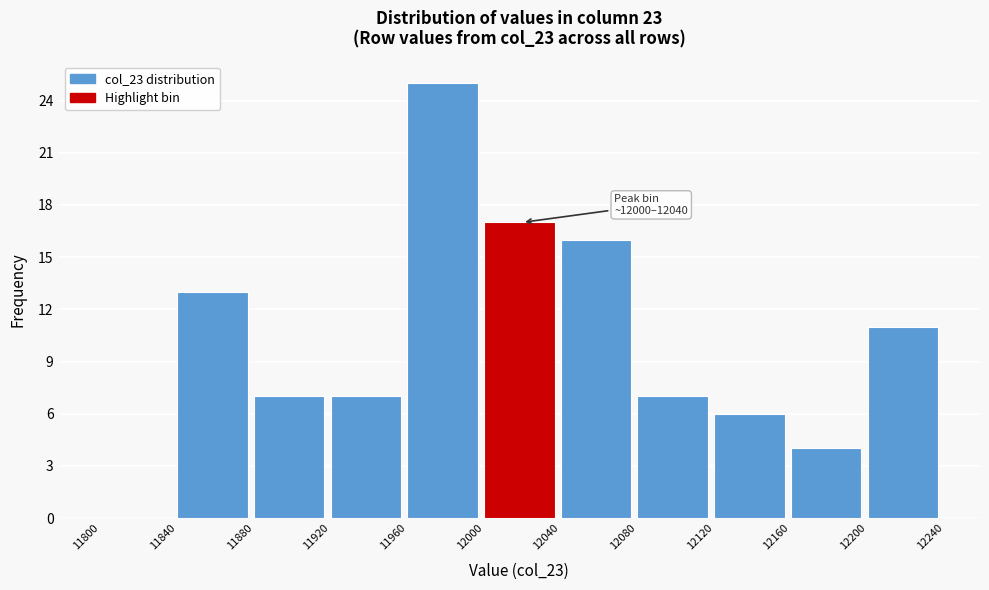

Which range on the x-axis has the tallest bar?

11960 to 12000